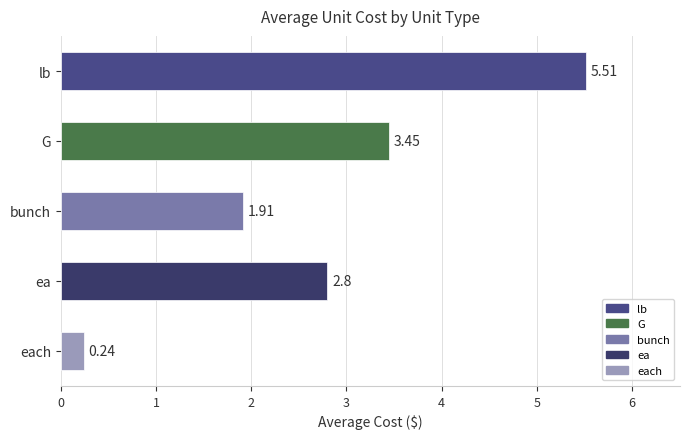

What is the label of the 5th bar from the bottom?

lb